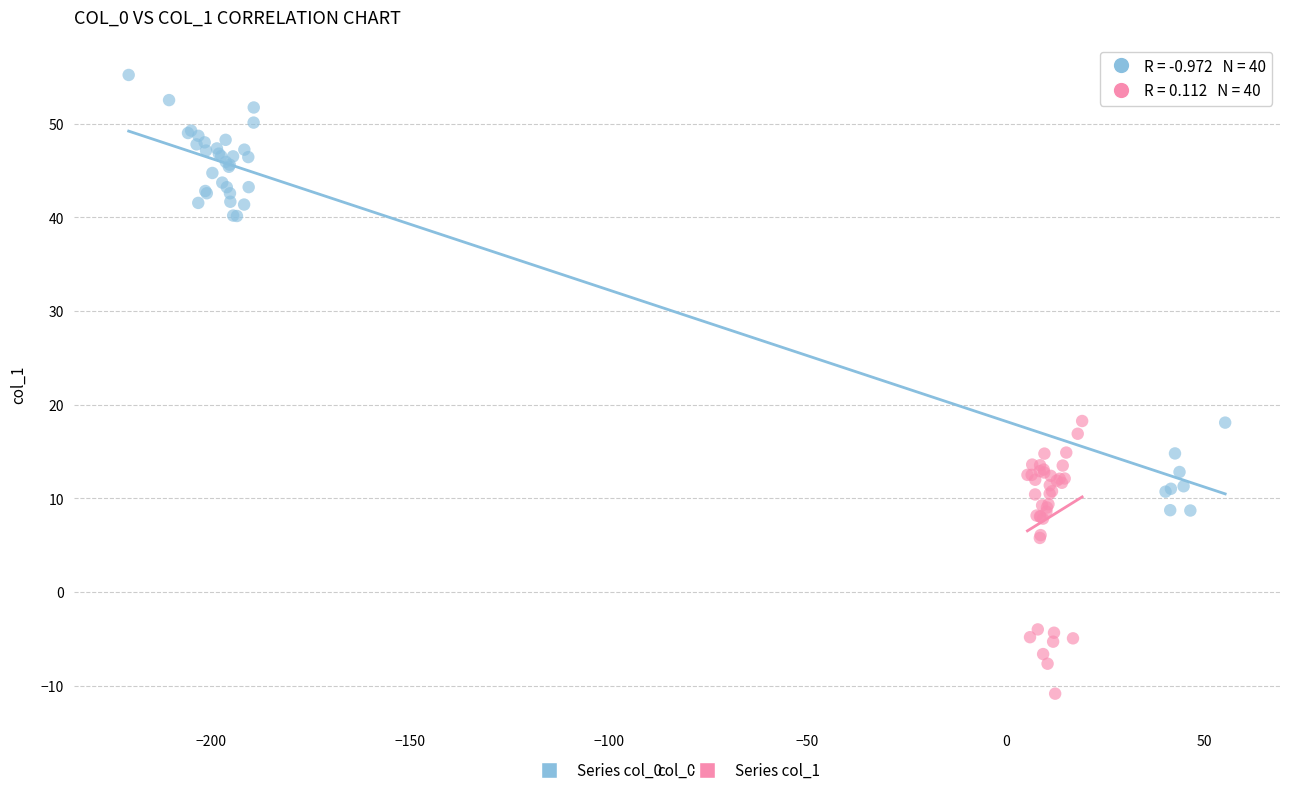

Which series has the widest spread of Y values?

Series col_0